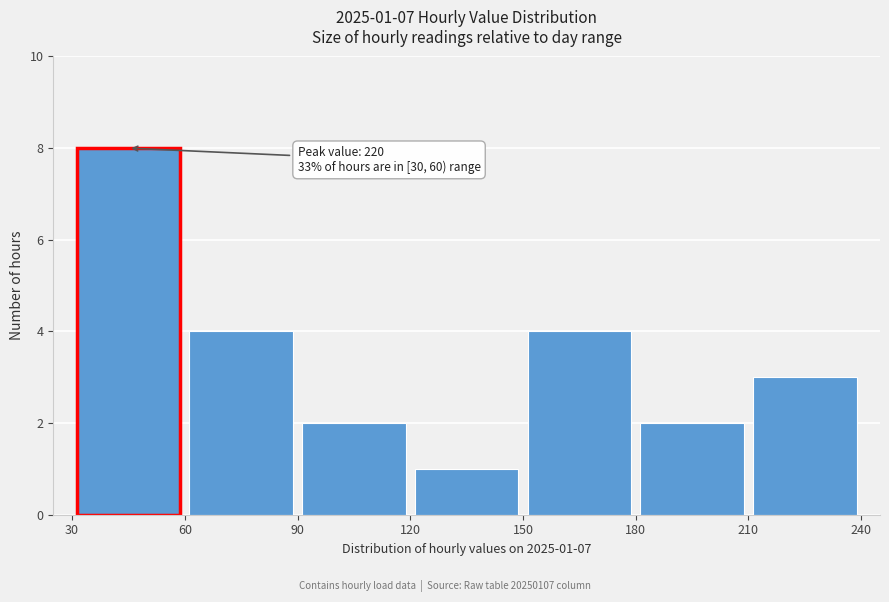

Over which range of the x-axis is the bar tallest?

30 to 60